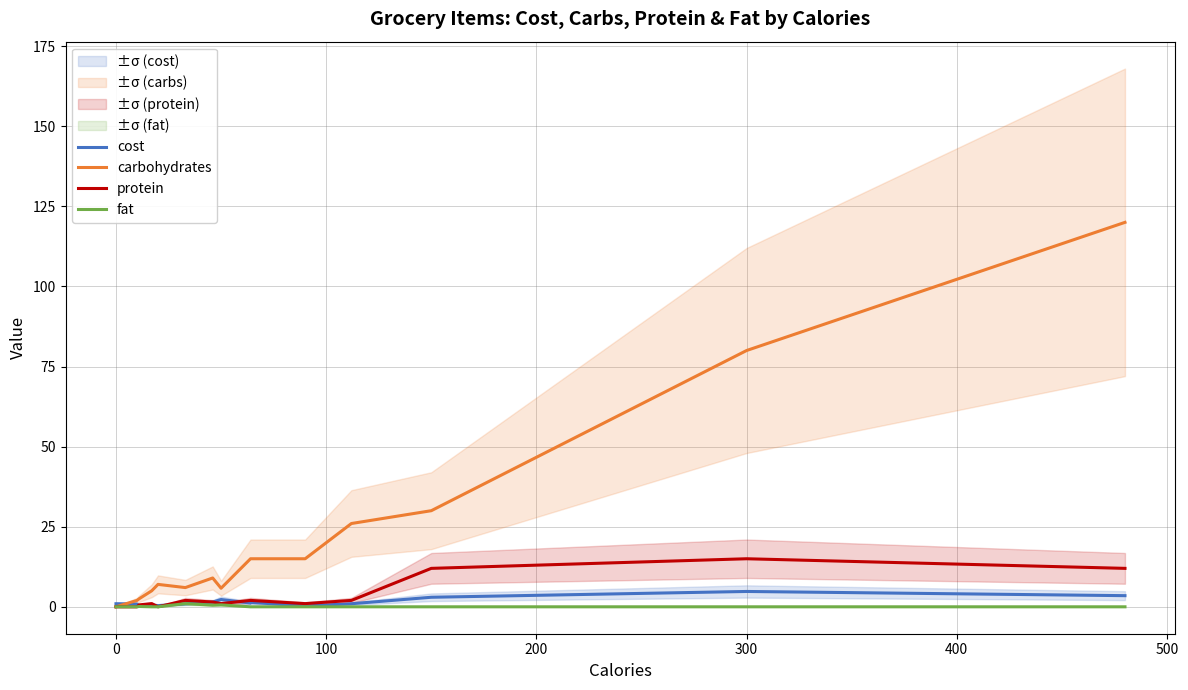

What is the difference between the maximum and minimum values in the fat series?

1.0